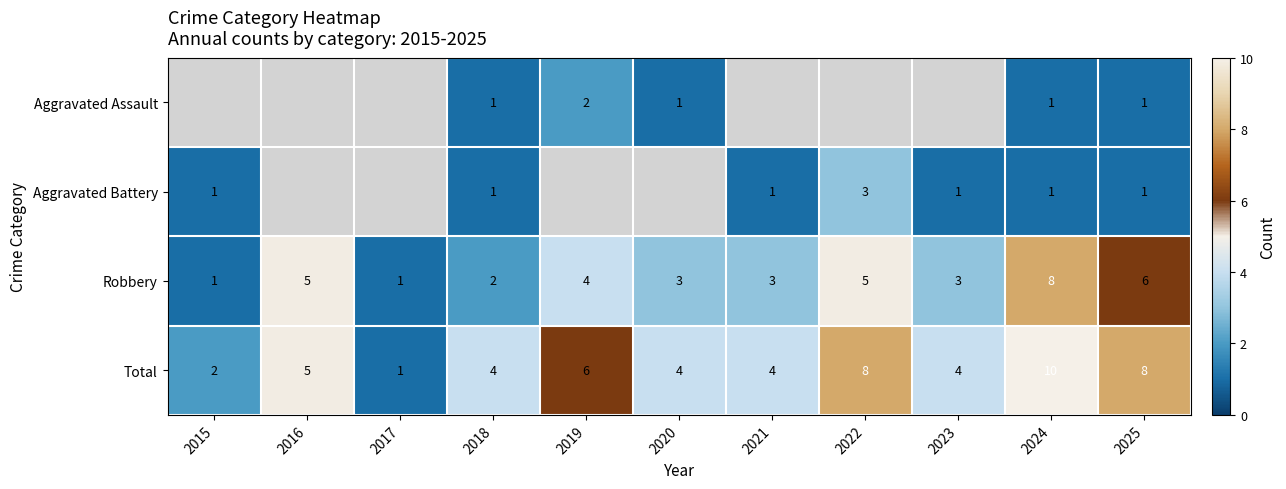

Count the Total values in the range 4 to 8.

8